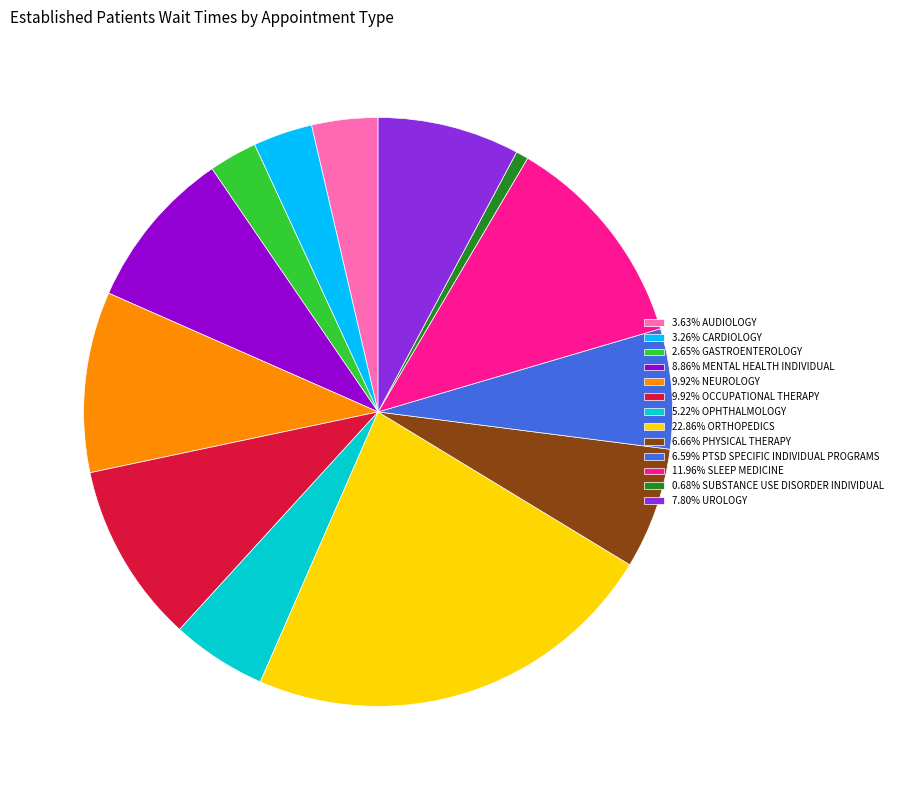

Is there a majority slice in this chart?

No